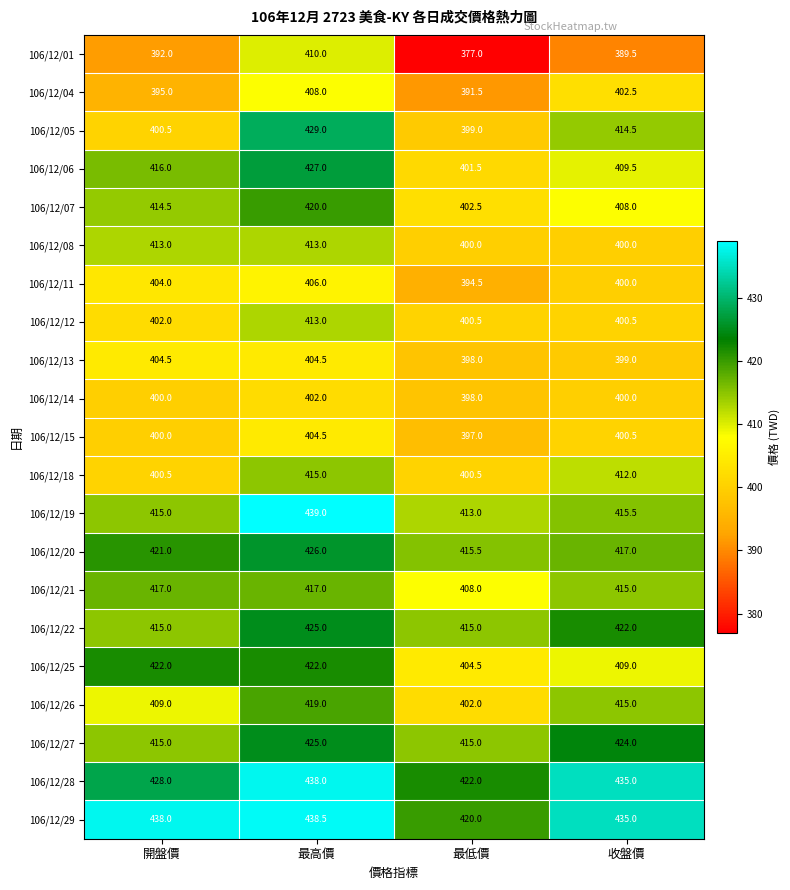

Is it true that 106/12/01 equals 96.8 at 最高價?

False